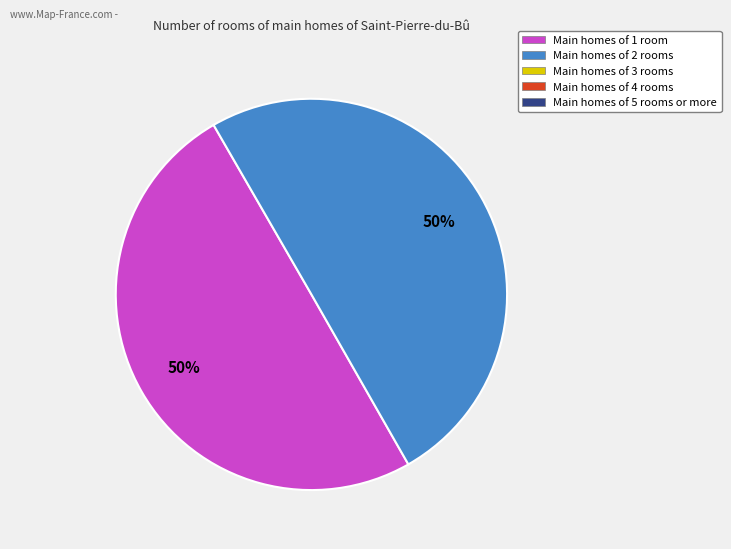

How many slices are in this pie chart?

2